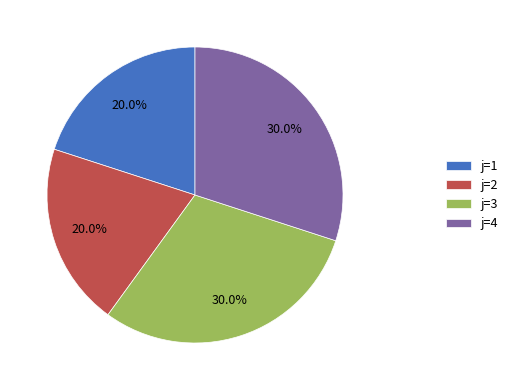

How much of the chart is everything except j=4?

70.0%